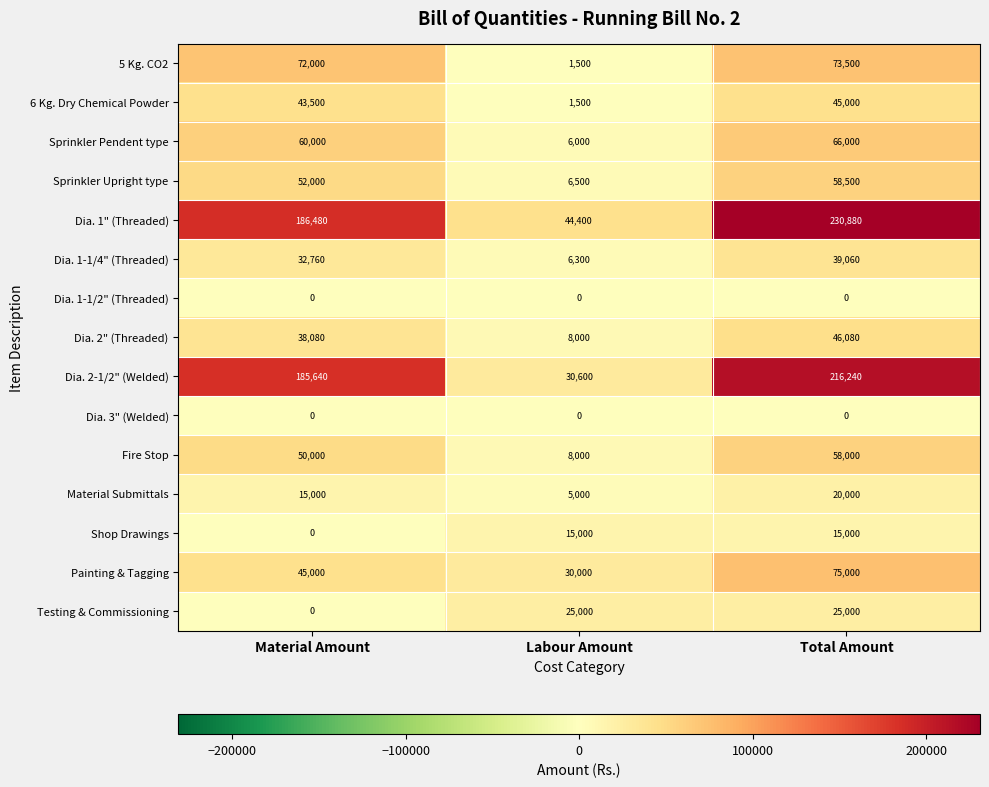

Rank the categories by Sprinkler Pendent type value from lowest to highest.

Labour Amount, Material Amount, Total Amount